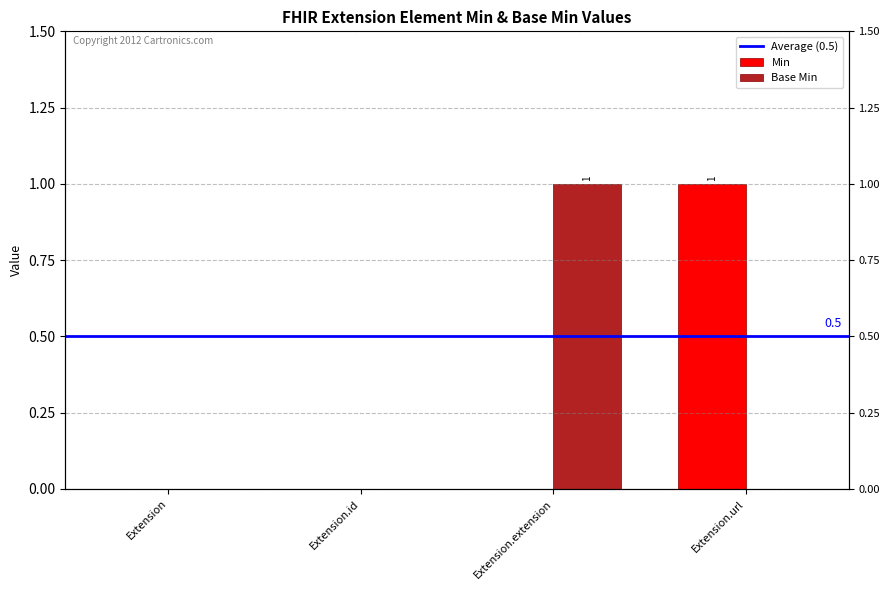

Is it true that Base Min equals 0 at Extension.url?

True